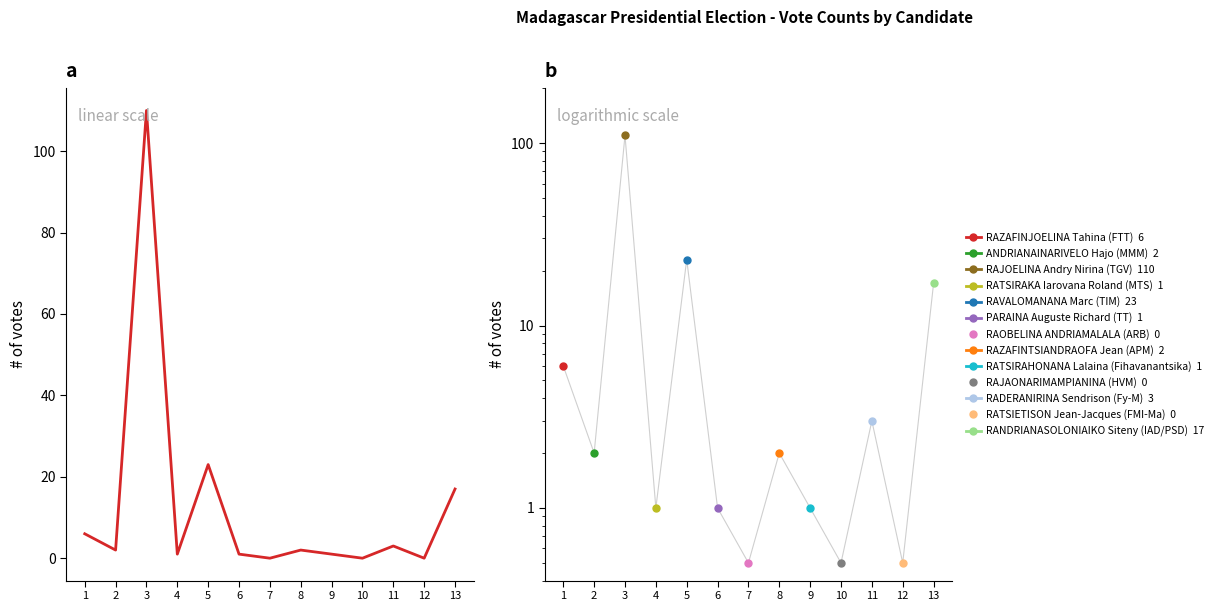

How many values exceed 2?

5